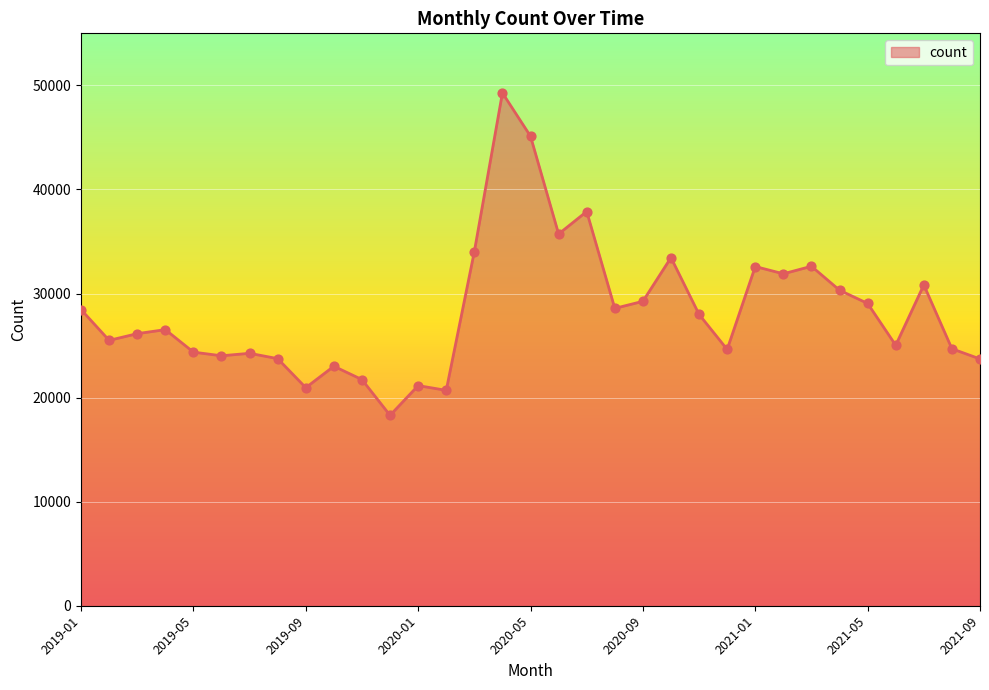

What is the minimum value shown in the chart?

18293